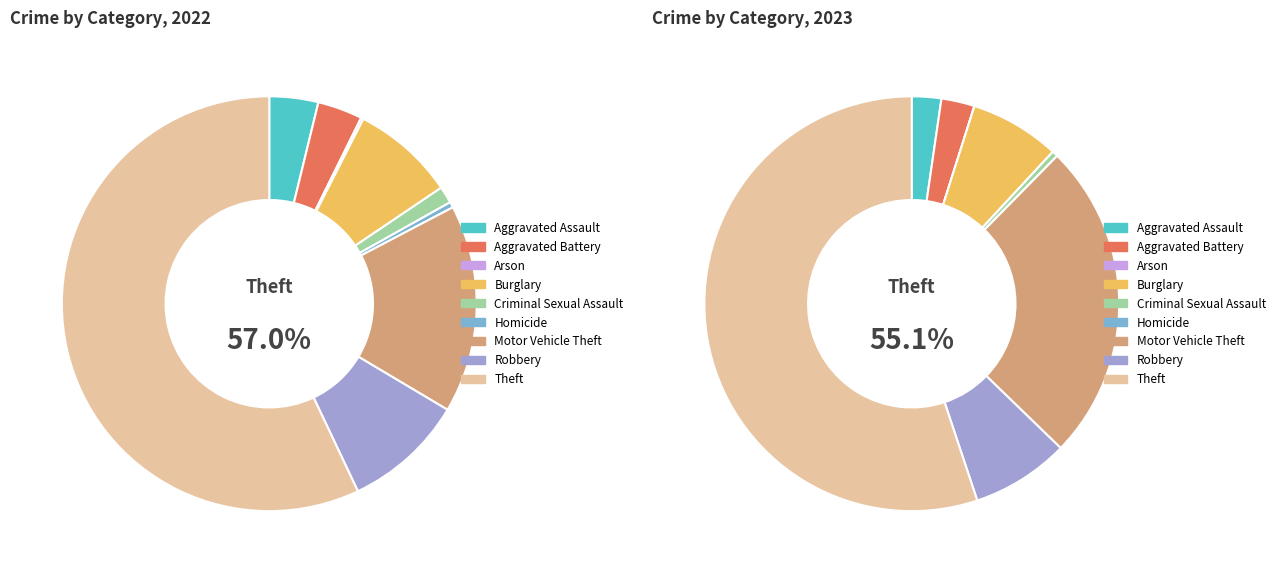

To the nearest percent, what portion does Aggravated Battery represent?

3%